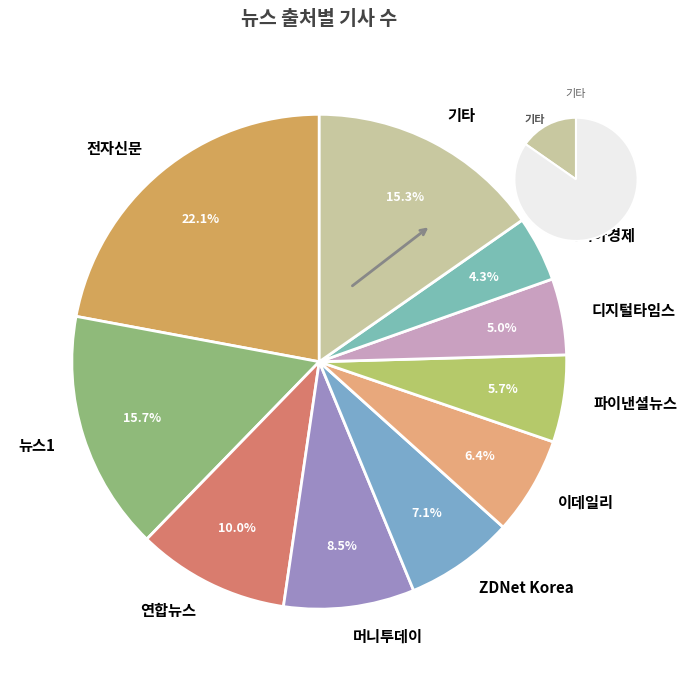

Is 머니투데이 the majority of the pie?

No